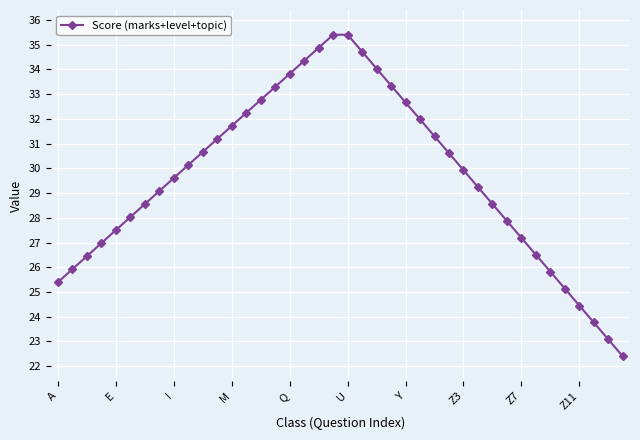

What is the value of the 12th point from the left?

31.2